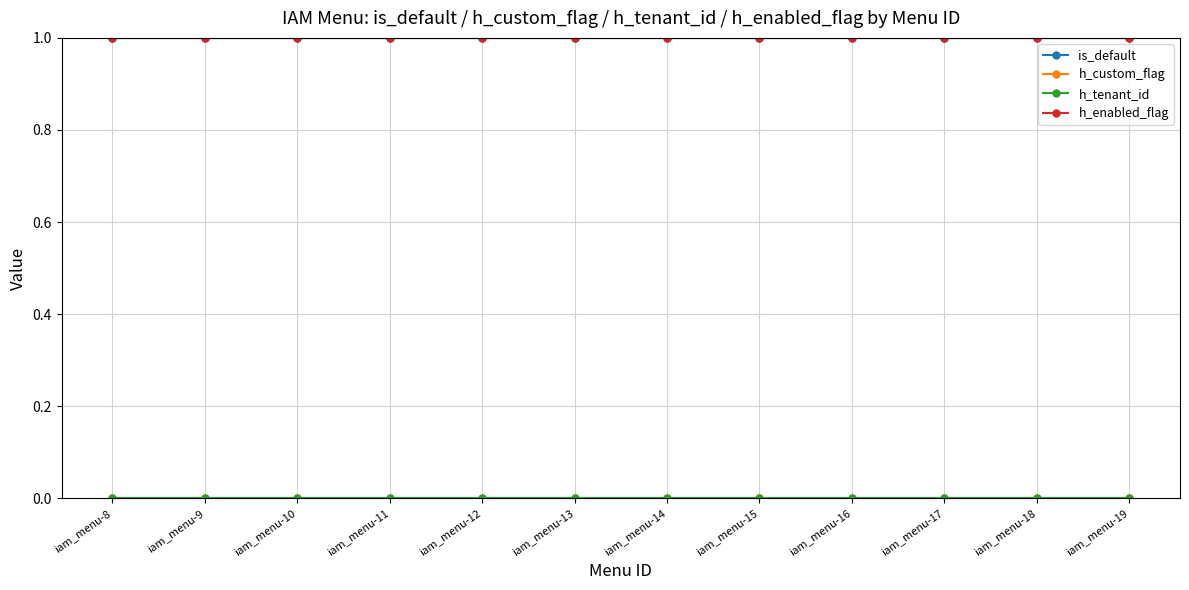

Reading left to right, list all the values displayed in this chart.

is_default: iam_menu-8=1	iam_menu-9=1	iam_menu-10=1	iam_menu-11=1	iam_menu-12=1	iam_menu-13=1	iam_menu-14=1	iam_menu-15=1	iam_menu-16=1	iam_menu-17=1	iam_menu-18=1	iam_menu-19=1
h_custom_flag: iam_menu-8=0	iam_menu-9=0	iam_menu-10=0	iam_menu-11=0	iam_menu-12=0	iam_menu-13=0	iam_menu-14=0	iam_menu-15=0	iam_menu-16=0	iam_menu-17=0	iam_menu-18=0	iam_menu-19=0
h_tenant_id: iam_menu-8=0	iam_menu-9=0	iam_menu-10=0	iam_menu-11=0	iam_menu-12=0	iam_menu-13=0	iam_menu-14=0	iam_menu-15=0	iam_menu-16=0	iam_menu-17=0	iam_menu-18=0	iam_menu-19=0
h_enabled_flag: iam_menu-8=1	iam_menu-9=1	iam_menu-10=1	iam_menu-11=1	iam_menu-12=1	iam_menu-13=1	iam_menu-14=1	iam_menu-15=1	iam_menu-16=1	iam_menu-17=1	iam_menu-18=1	iam_menu-19=1